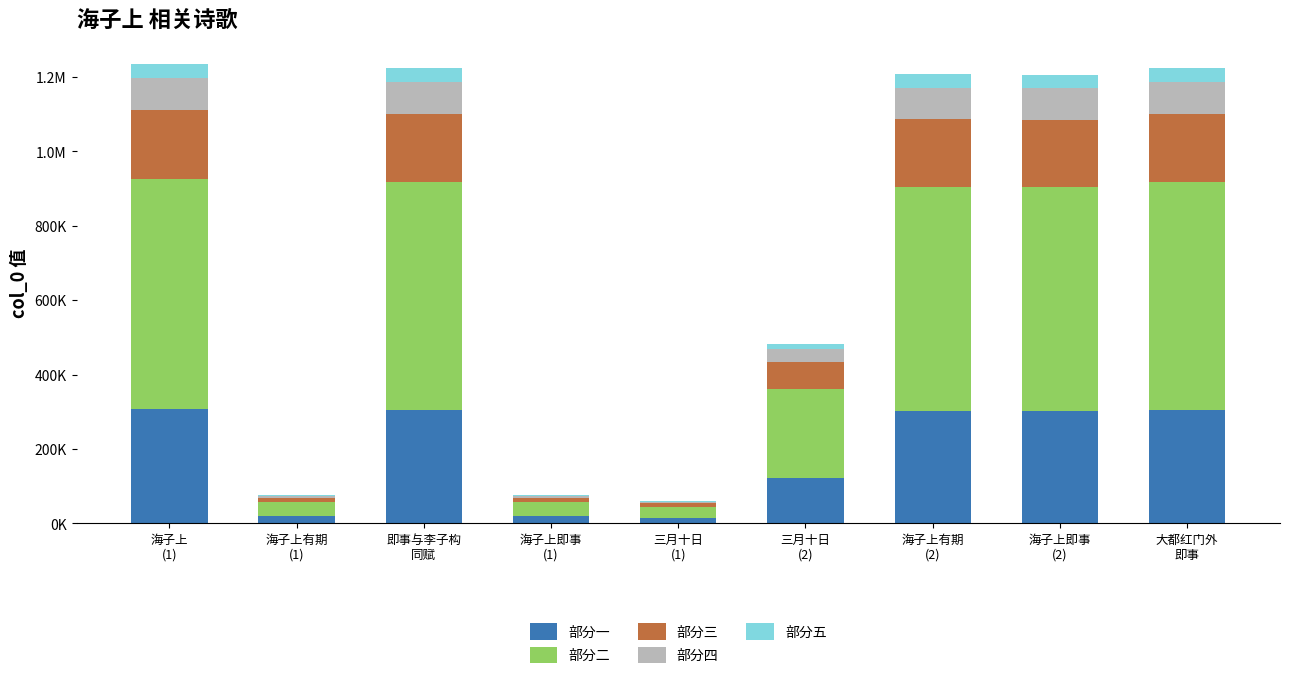

Between 大都红门外
即事 and 三月十日
(2), which is larger?

大都红门外
即事